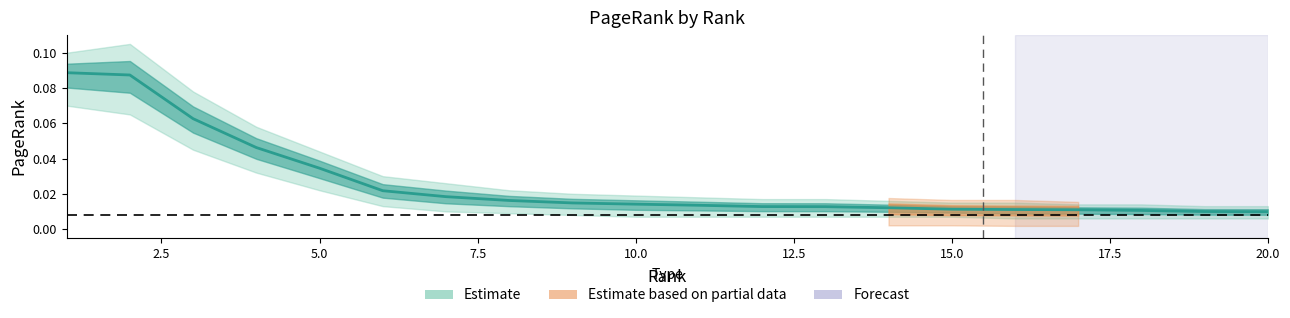

Is it true that the value at 17.5 is 0.0?

False